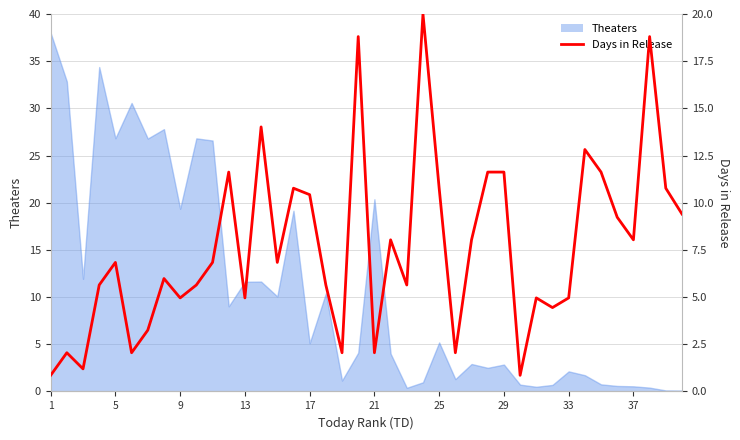

How many lines are shown in the chart?

1